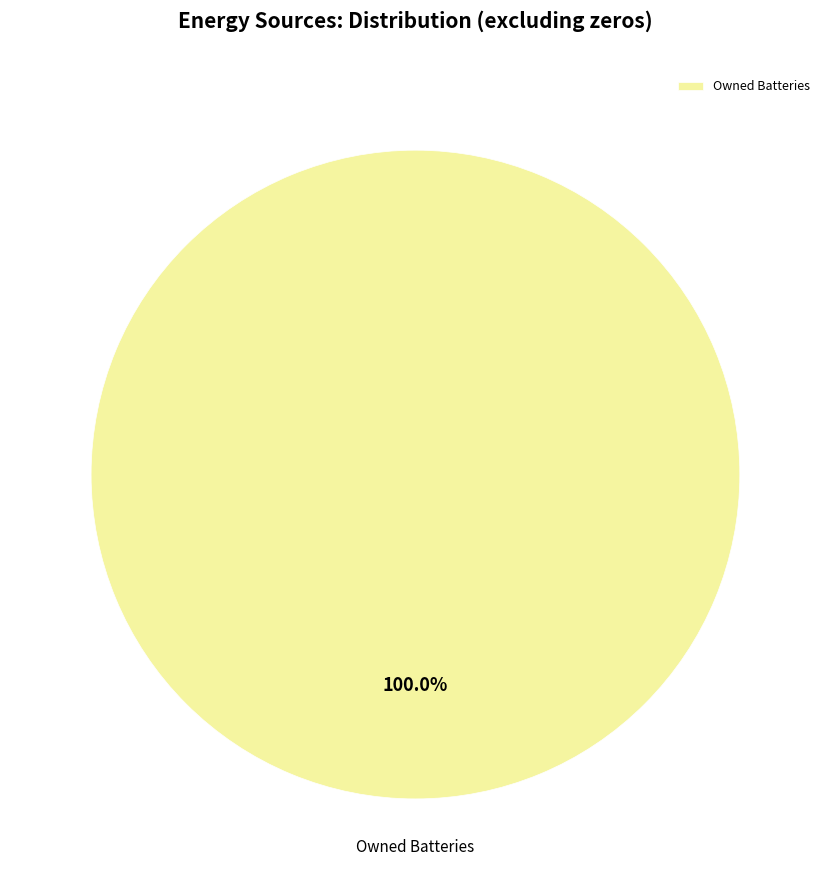

What percentage is the Owned Batteries slice, to the nearest percent?

100%